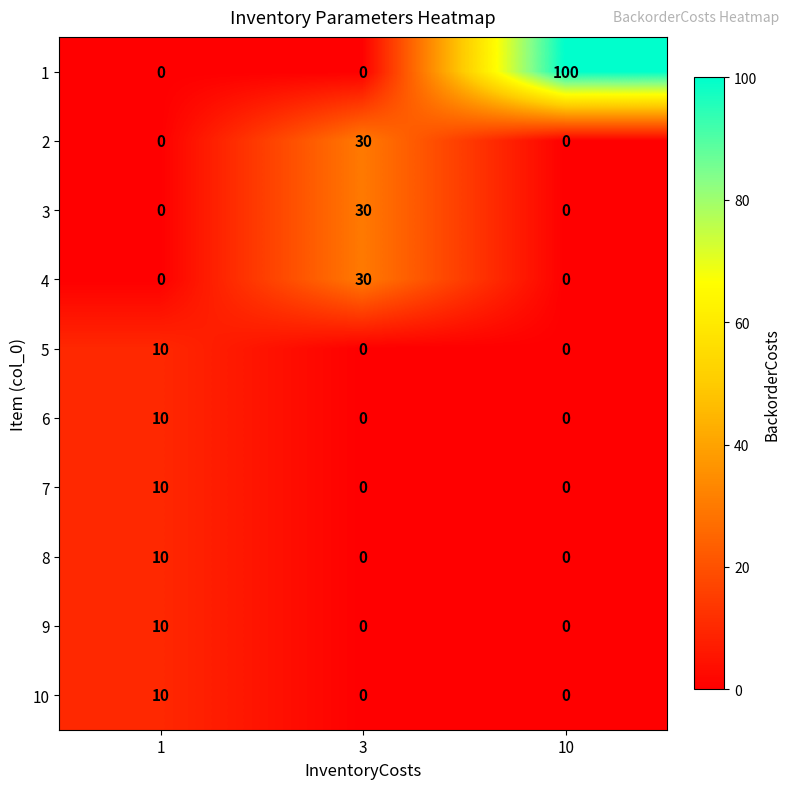

Reading left to right, transcribe all the data shown in this chart.

1: 1=0	3=0	10=100
2: 1=0	3=30	10=0
3: 1=0	3=30	10=0
4: 1=0	3=30	10=0
5: 1=10	3=0	10=0
6: 1=10	3=0	10=0
7: 1=10	3=0	10=0
8: 1=10	3=0	10=0
9: 1=10	3=0	10=0
10: 1=10	3=0	10=0